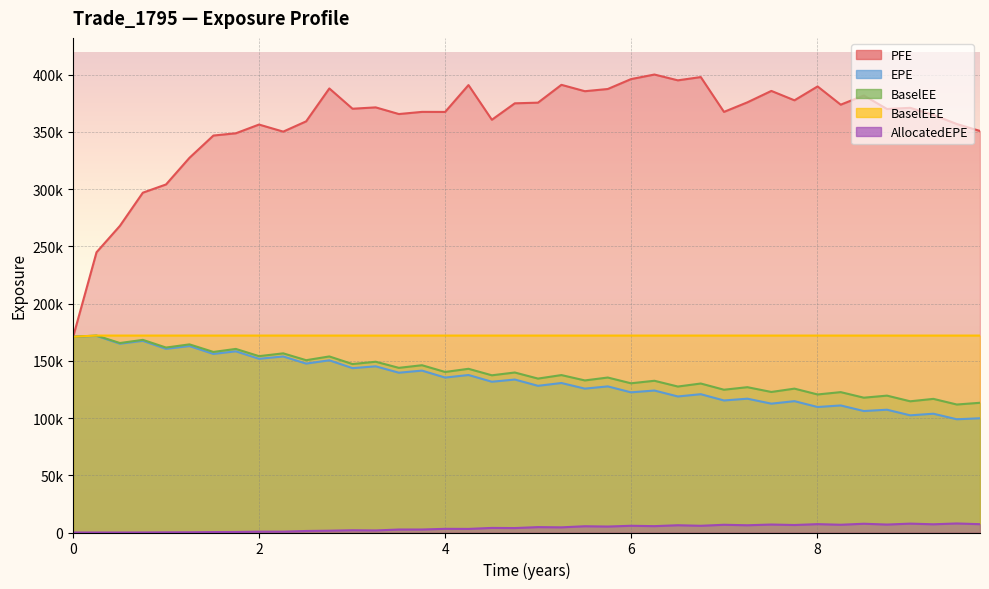

Reading left to right, what are all the values shown in this chart?

EPE: 171046.0	171774.0	164964.0	167437.0	160462.0	162904.0	156026.0	158317.0	151765.0	153803.0	147582.0	150443.0	143602.0	145182.0	139610.0	141445.0	135374.0	137604.0	131725.0	133650.0	128162.0	130609.0	125711.0	127652.0	122462.0	124042.0	118856.0	120844.0	115357.0	116912.0	112573.0	114753.0	109644.0	110999.0	106132.0	107272.0	102379.0	103777.0	98933.6	99809.0
PFE: 171046.0	244853.0	267910.0	296894.0	304083.0	327359.0	346832.0	348793.0	356424.0	350252.0	359222.0	387973.0	370247.0	371430.0	365607.0	367495.0	367444.0	390920.0	360614.0	374981.0	375549.0	391132.0	385556.0	387489.0	396120.0	400129.0	395056.0	397910.0	367491.0	375839.0	385811.0	377600.0	389727.0	373793.0	381804.0	370011.0	371041.0	364815.0	356896.0	350820.0
BaselEE: 171046.0	172070.0	165533.0	168308.0	161591.0	164363.0	157758.0	160395.0	154075.0	156525.0	150542.0	153821.0	147171.0	149196.0	143860.0	146148.0	140257.0	143023.0	137350.0	139792.0	134476.0	137542.0	132867.0	135400.0	130364.0	132568.0	127530.0	130167.0	124743.0	126964.0	122787.0	125695.0	120607.0	122643.0	117789.0	119586.0	114642.0	116748.0	111822.0	113337.0
BaselEEE: 171046.0	172070.0	172070.0	172070.0	172070.0	172070.0	172070.0	172070.0	172070.0	172070.0	172070.0	172070.0	172070.0	172070.0	172070.0	172070.0	172070.0	172070.0	172070.0	172070.0	172070.0	172070.0	172070.0	172070.0	172070.0	172070.0	172070.0	172070.0	172070.0	172070.0	172070.0	172070.0	172070.0	172070.0	172070.0	172070.0	172070.0	172070.0	172070.0	172070.0
AllocatedEPE: 0.0	0.0	0.0	41.0	149.8	206.4	386.2	457.8	733.9	734.0	1333.3	1577.0	1967.0	1798.2	2602.4	2611.7	3210.2	3138.0	4008.8	3886.6	4709.6	4518.6	5463.5	5204.6	5880.2	5554.5	6348.0	5869.9	6755.3	6331.4	6966.7	6550.5	7312.6	6773.8	7651.4	6951.5	7752.7	7179.4	7898.2	7271.9